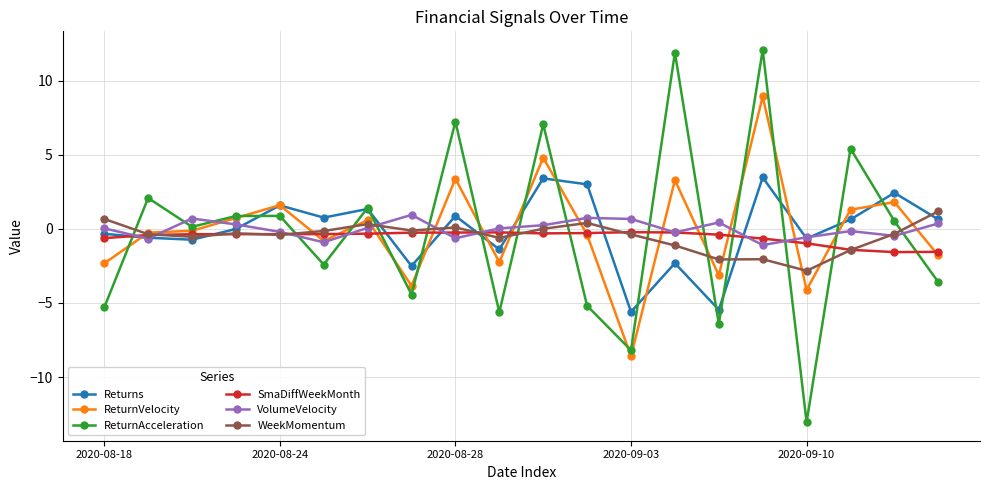

How many series are shown in this chart?

6